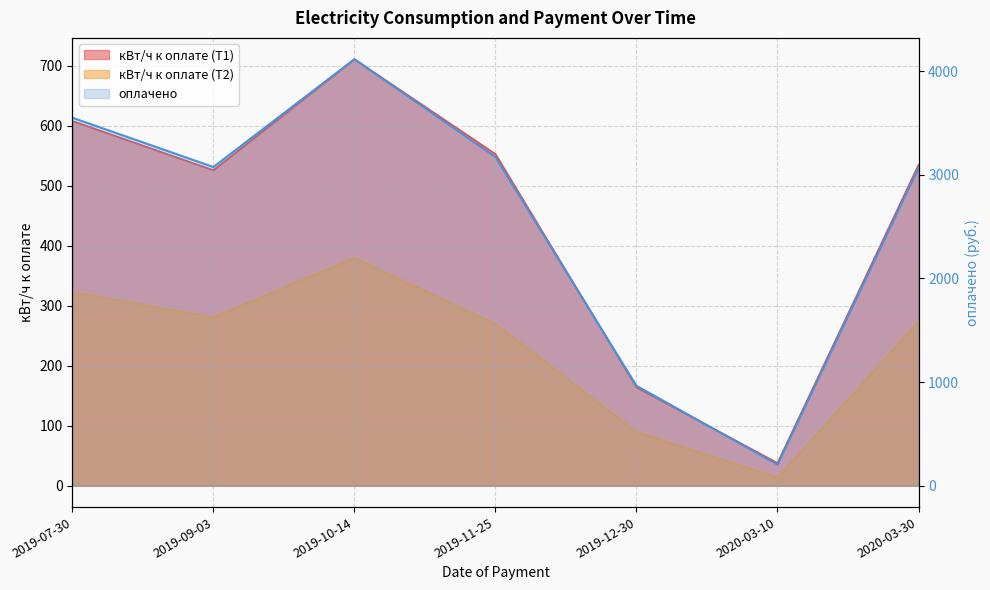

Between 2019-09-03 and 2019-12-30, which is larger?

2019-09-03